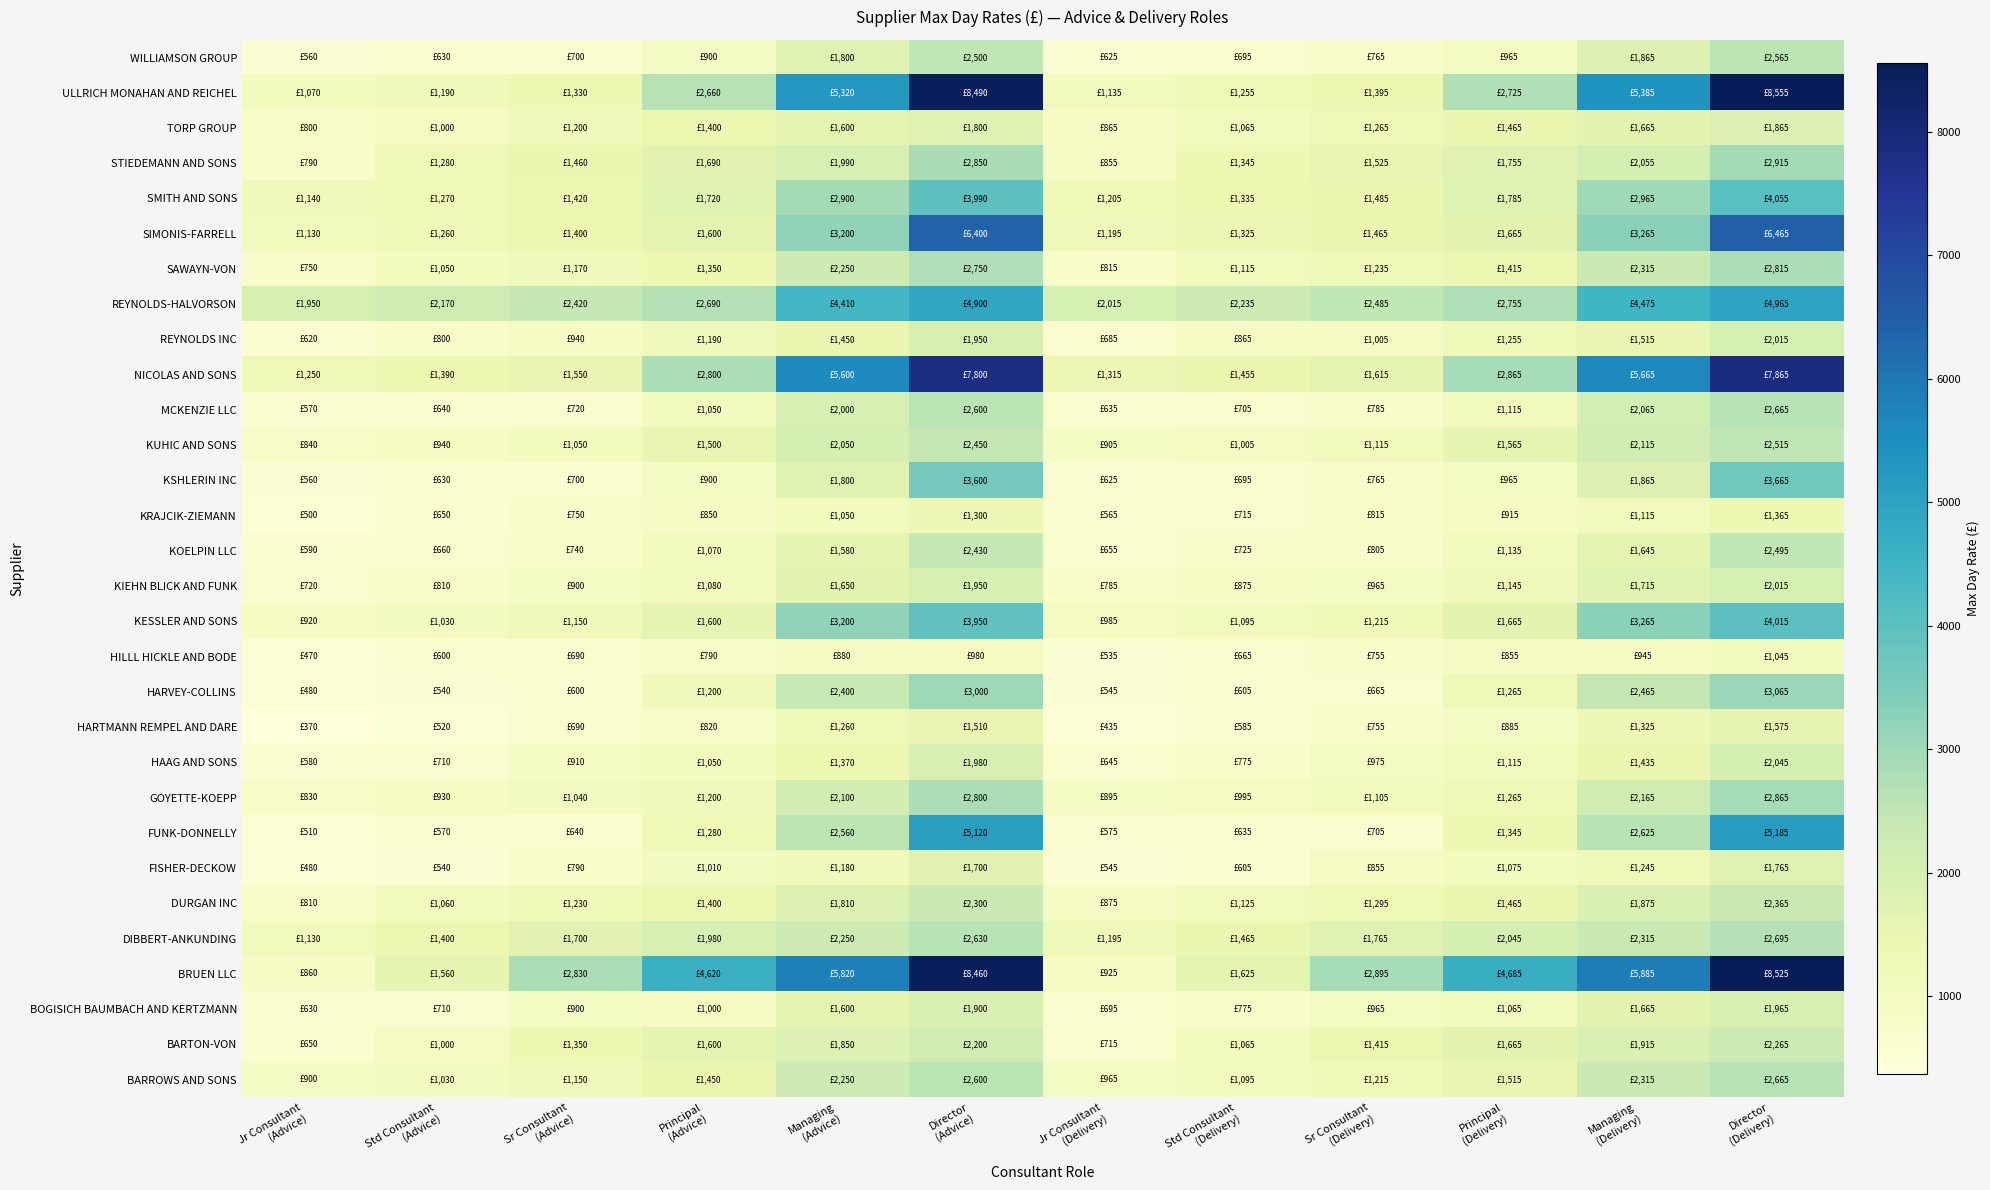

What is the total value across all series at Managing
(Delivery)?

73130